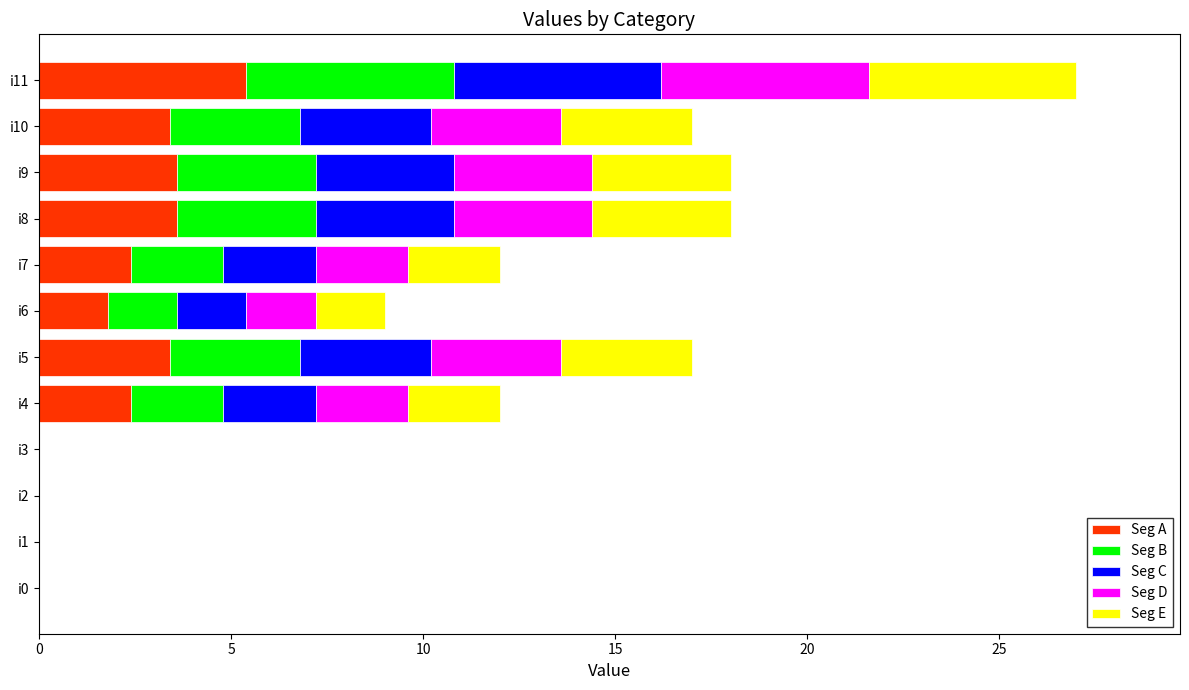

What is the maximum value for Seg A?

5.4